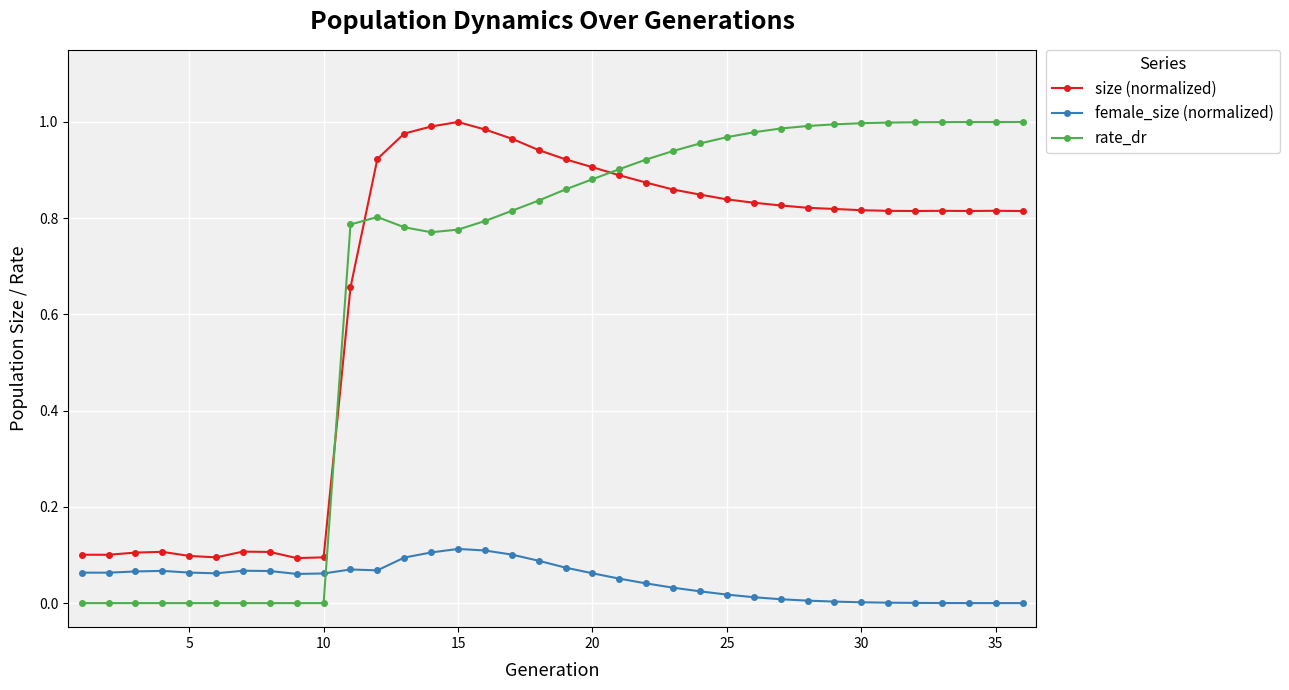

Which series ends up on top after the final intersection of rate_dr and size (normalized)?

rate_dr